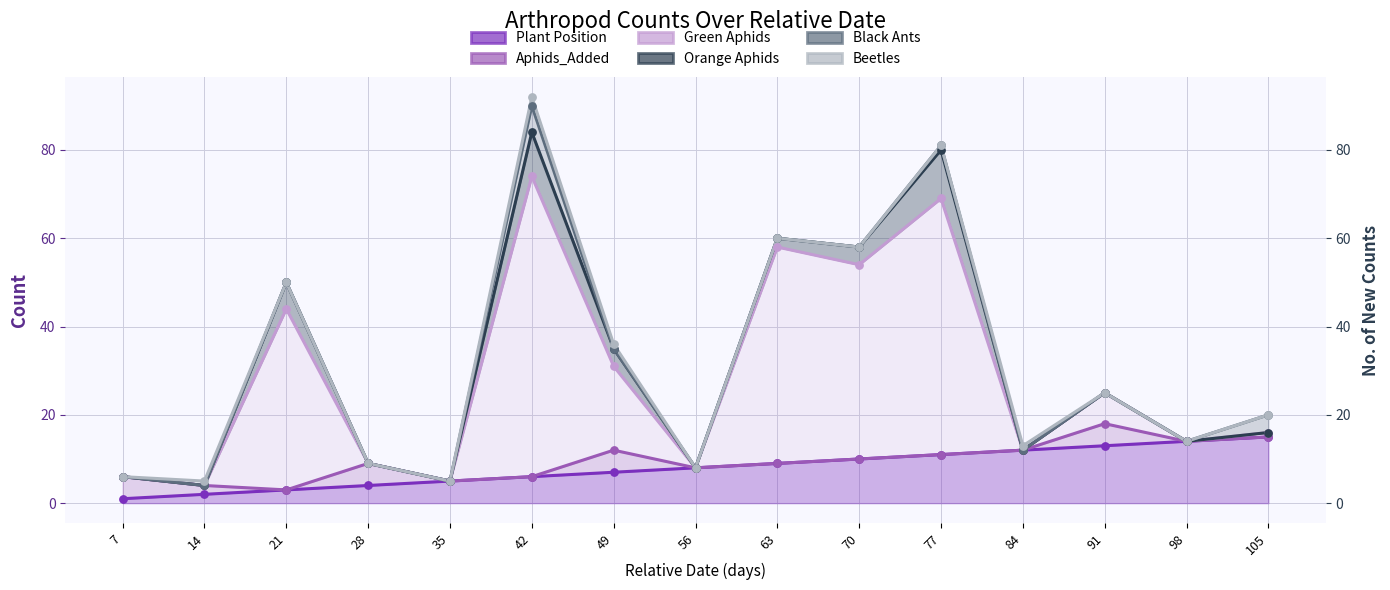

At which category is the sum across all series the highest?

42